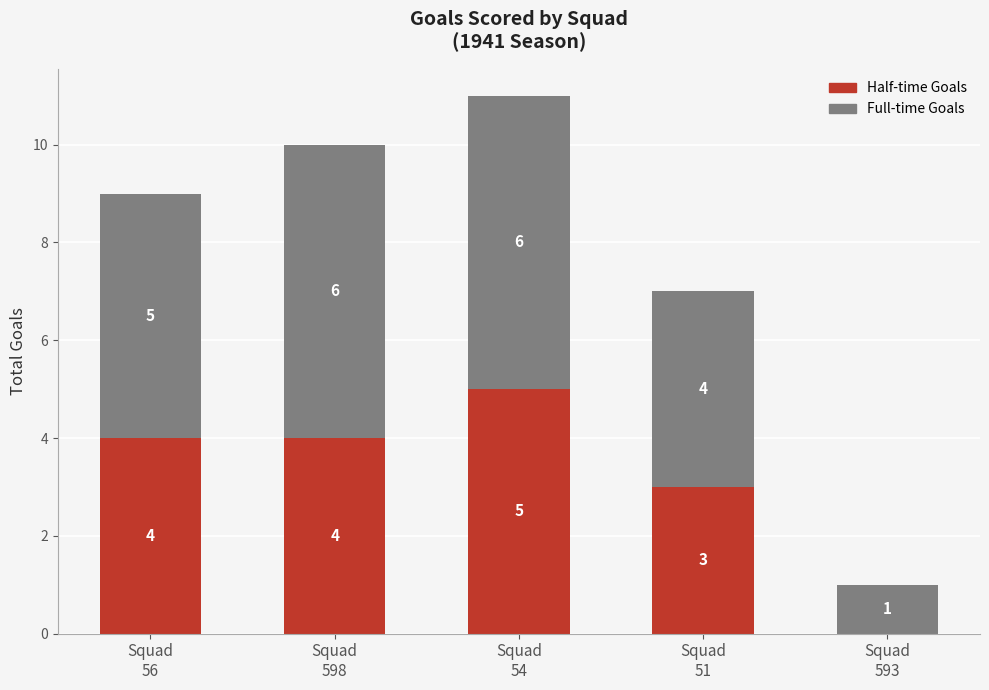

Count the number of categories in the chart.

5